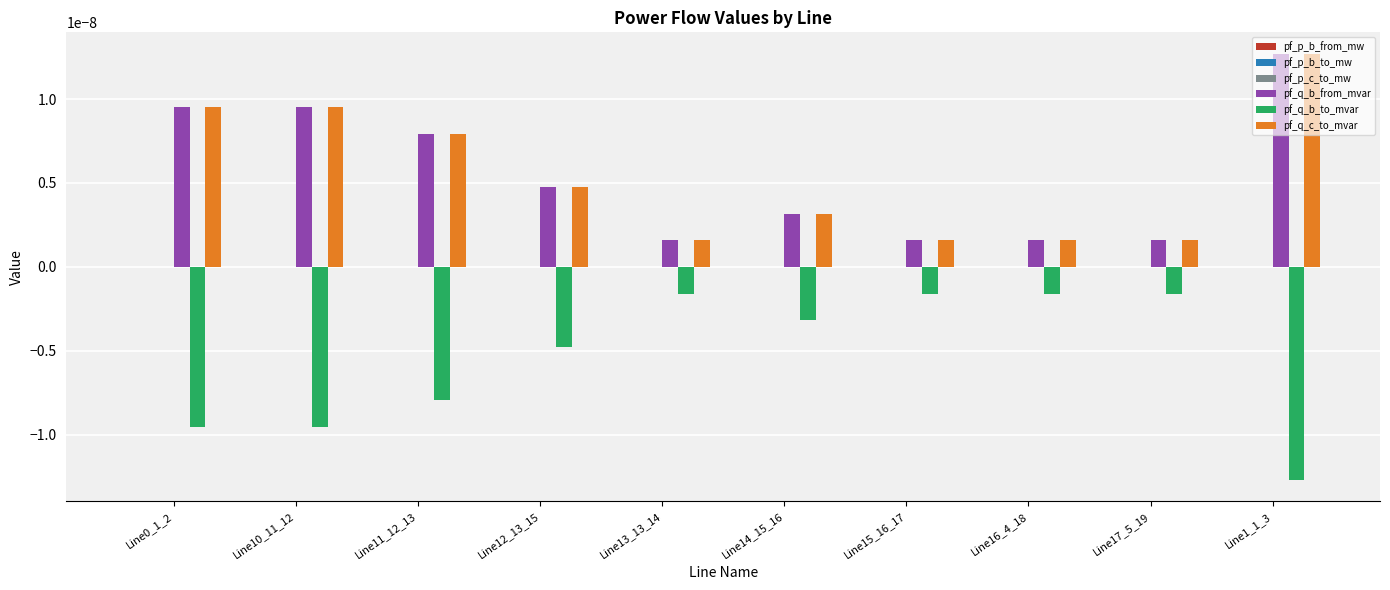

Which category has the highest value across all series?

Line1_1_3